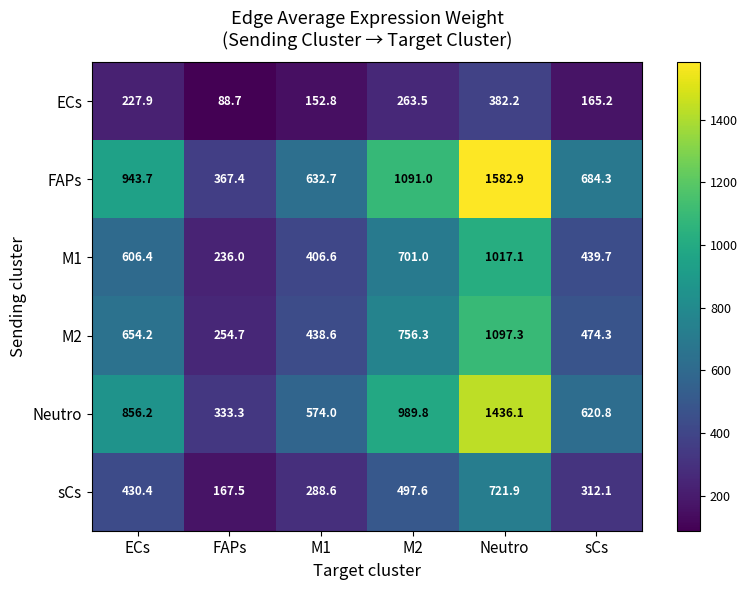

What is the lowest value of the M2 series?

254.7